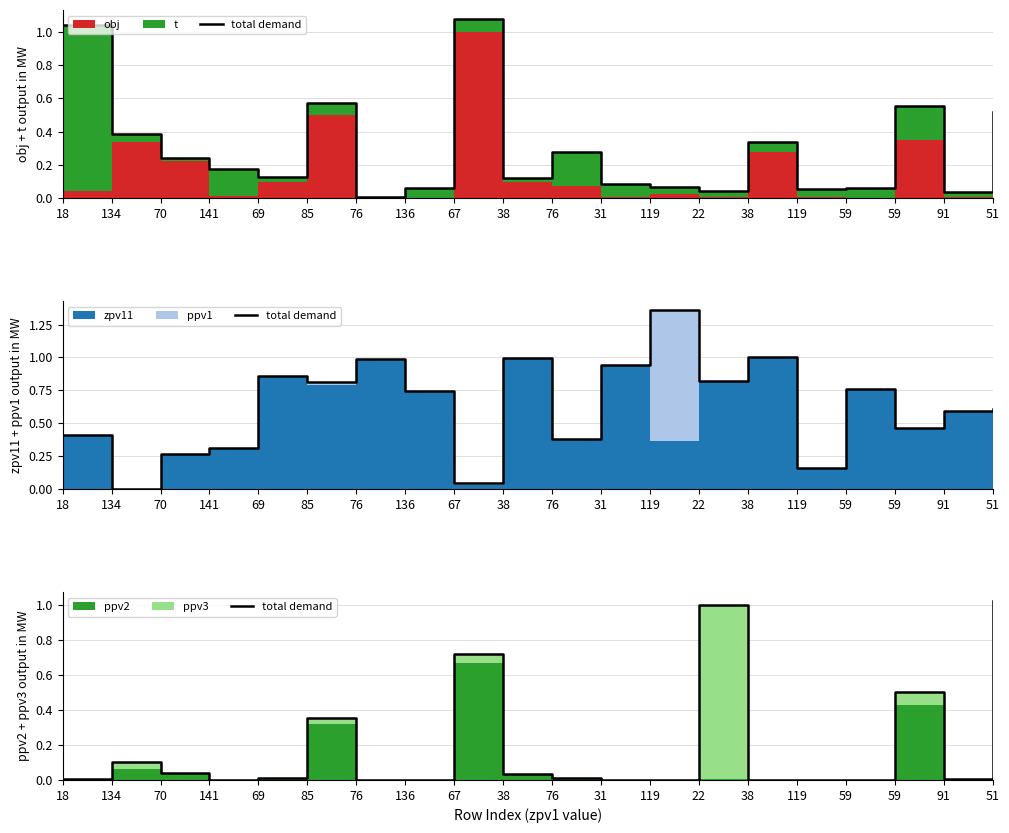

What is the label of the 7th point from the right?

22